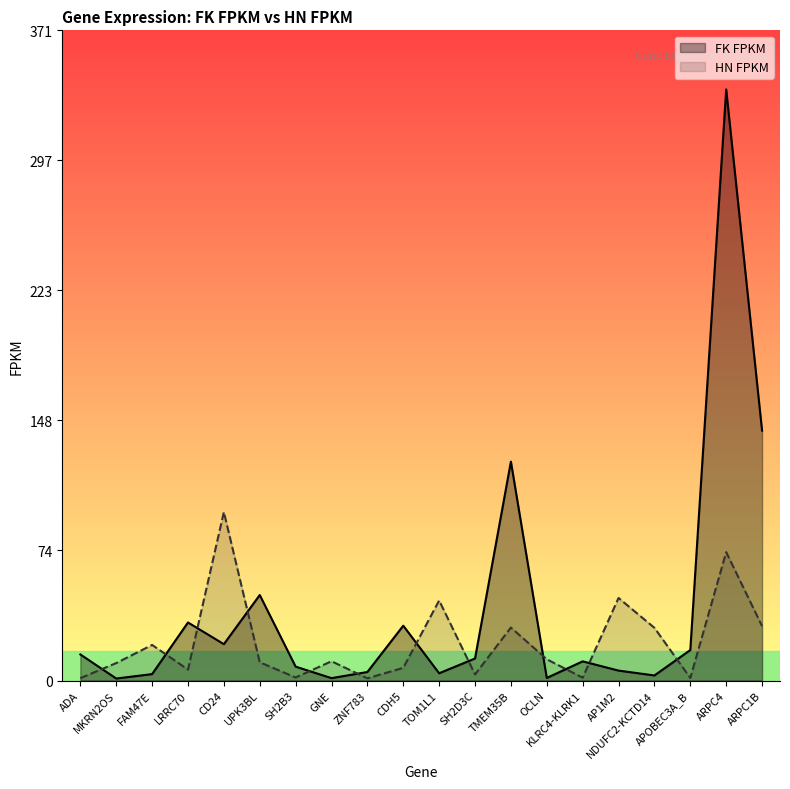

What is the value of the HN FPKM point at the 12th from the left?

3.5